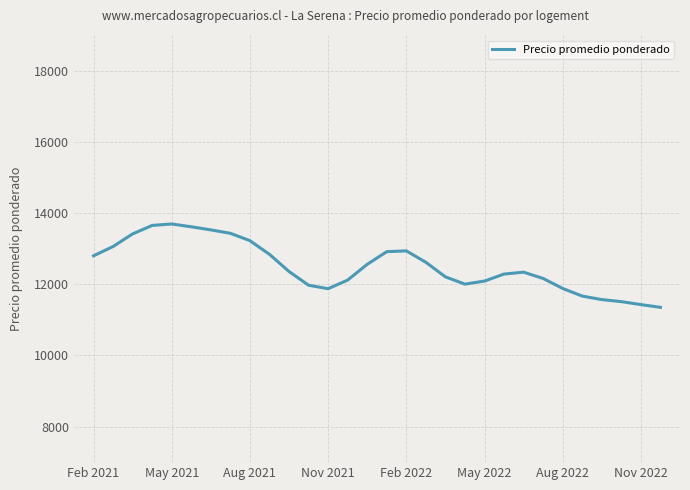

What is the difference between the maximum and minimum values?

2342